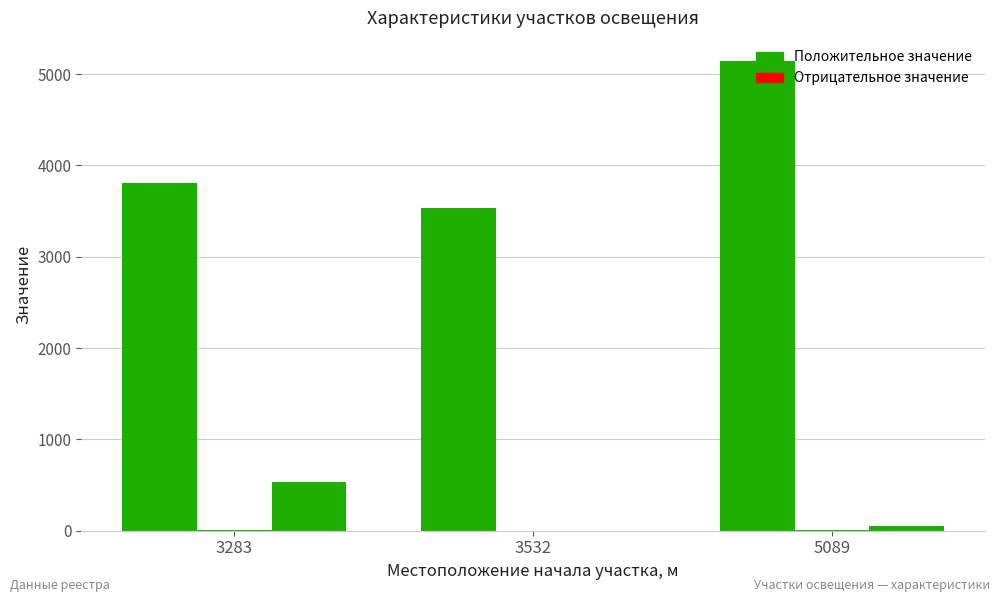

Reading left to right, what are all the values shown in this chart?

Местоположение конца участка, м: 3812	3532	5140
Кол-во опор освещения, шт.: 6	1	4
Протяженность, км: 529	0	51